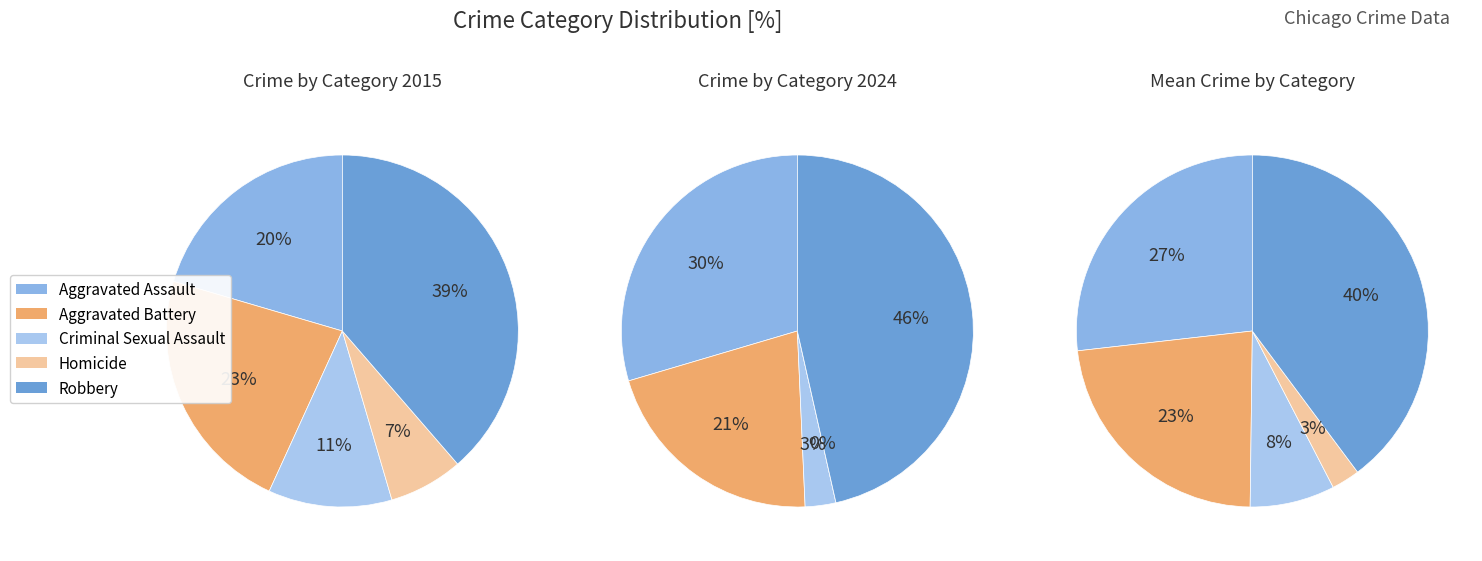

True or false: Homicide accounts for 3% of the total.

True